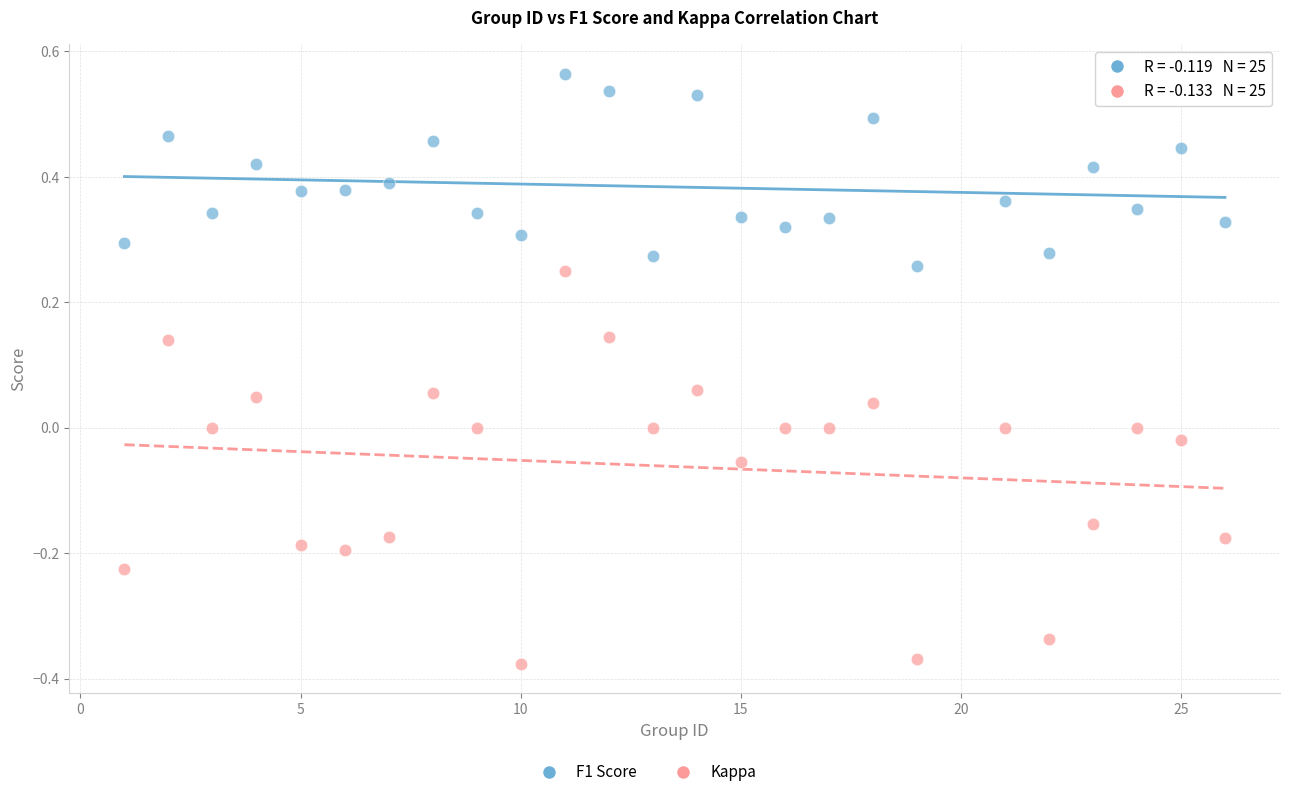

Which series reaches the minimum Y coordinate?

Kappa